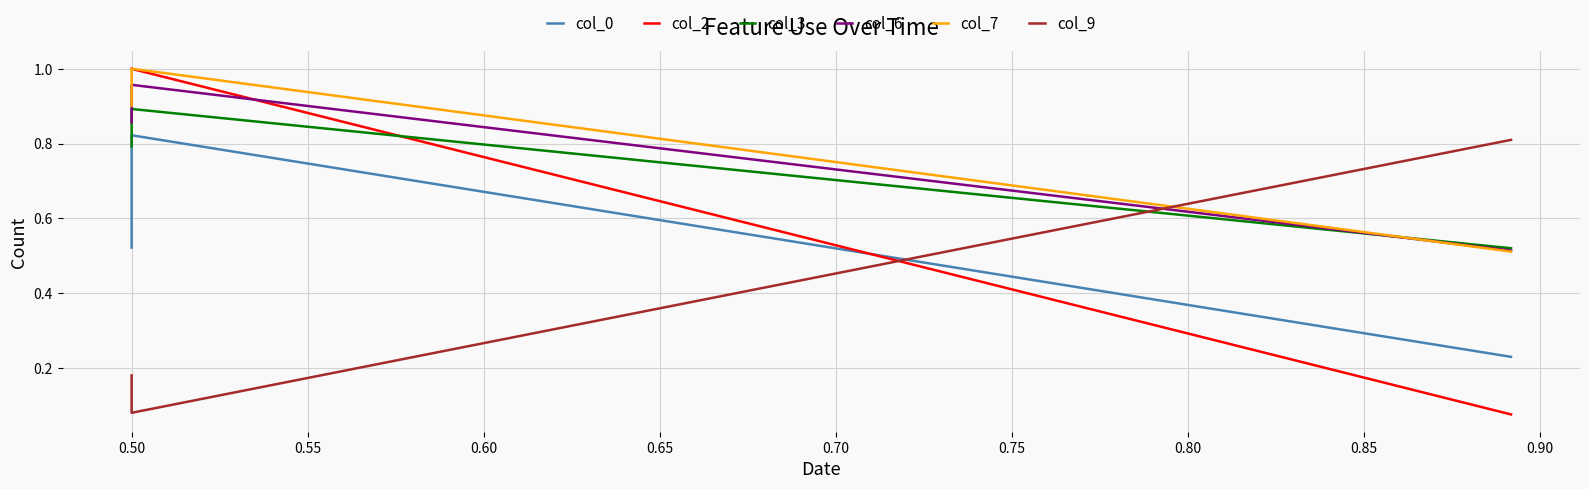

True or false: col_2 has a value of 0.4 at 0.50.

False